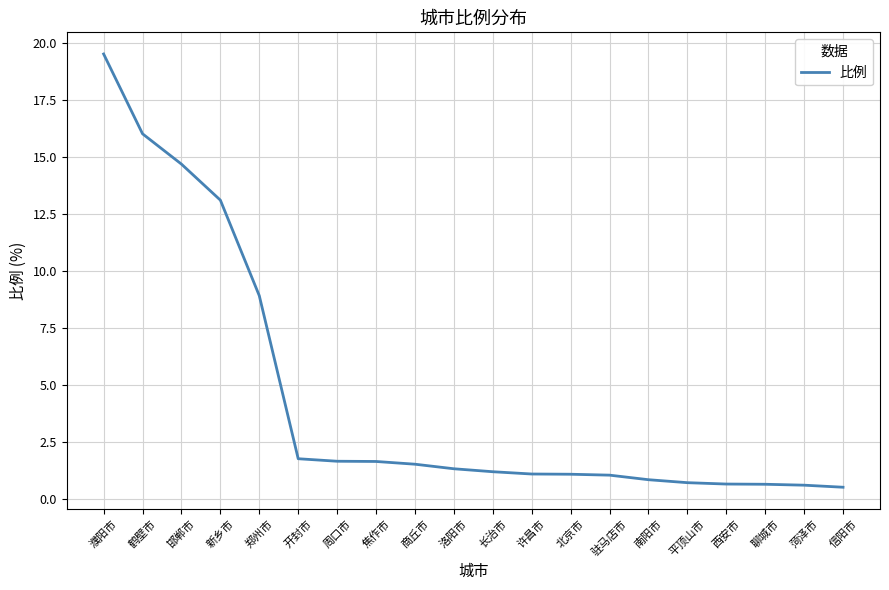

What is the greatest value displayed?

19.5